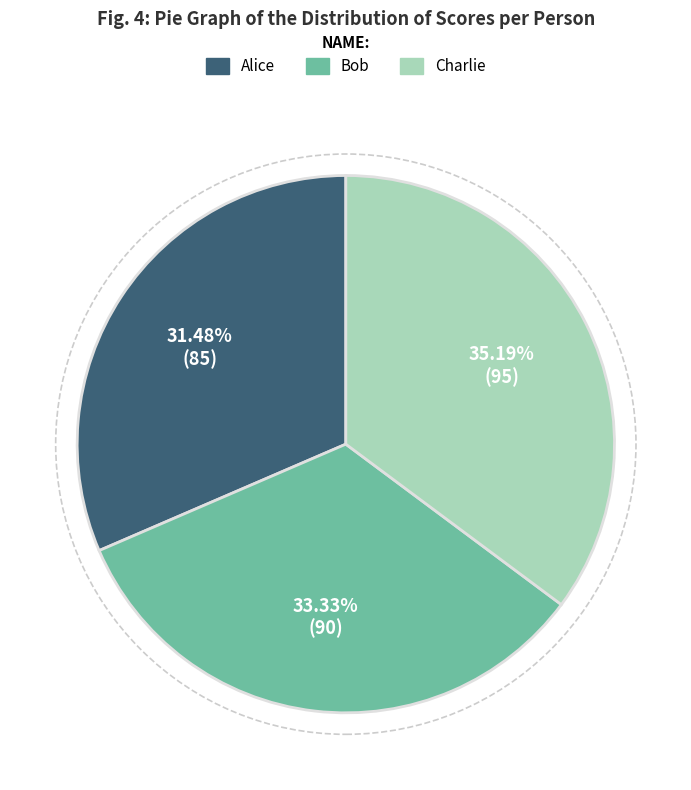

Which category has the smallest portion of the pie?

Alice